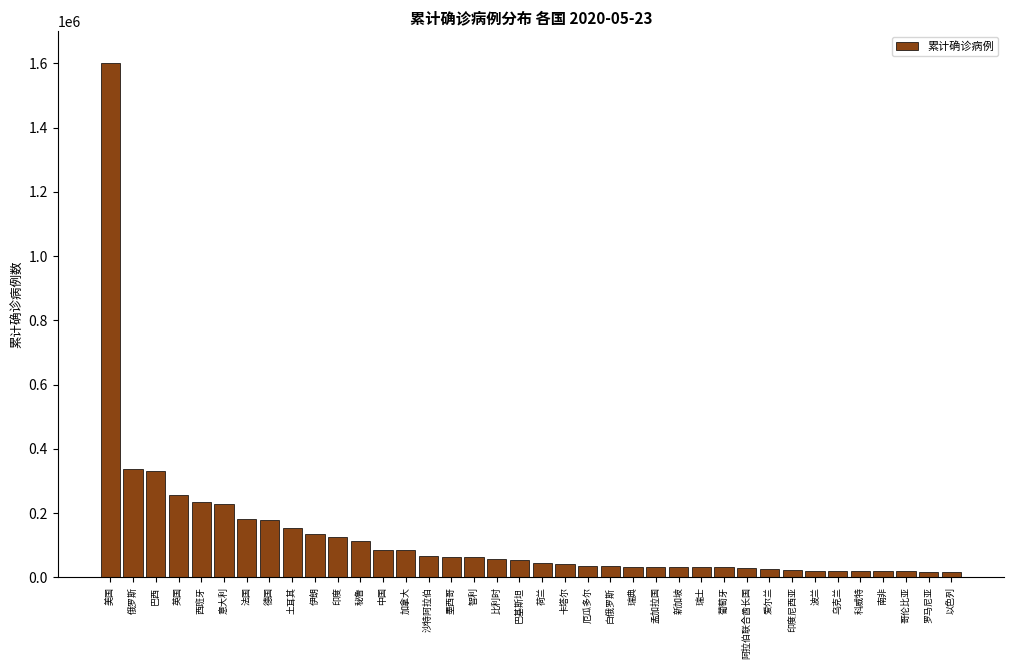

What is the average value?

128142